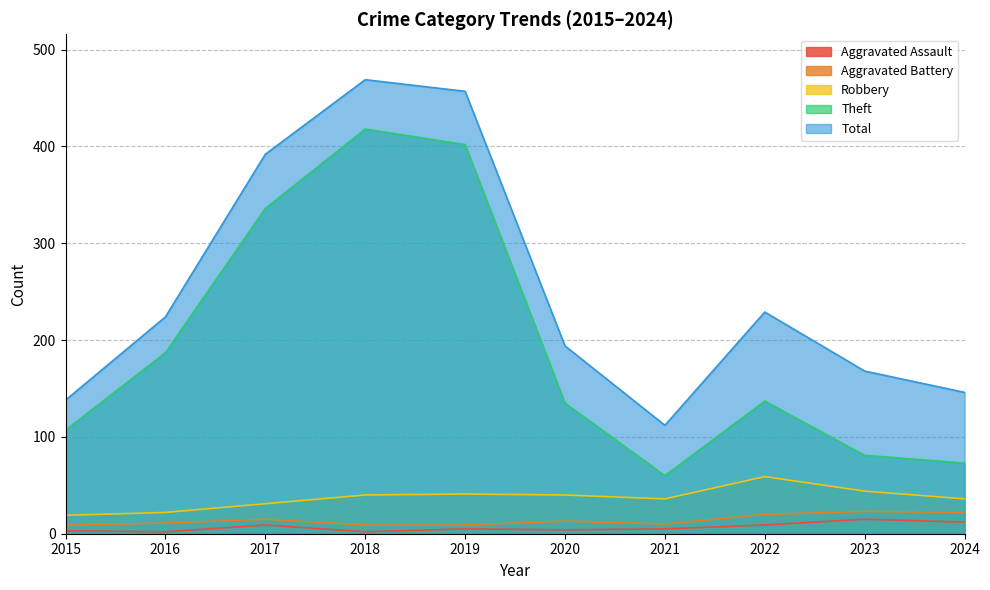

What is the minimum value shown in the chart?

2